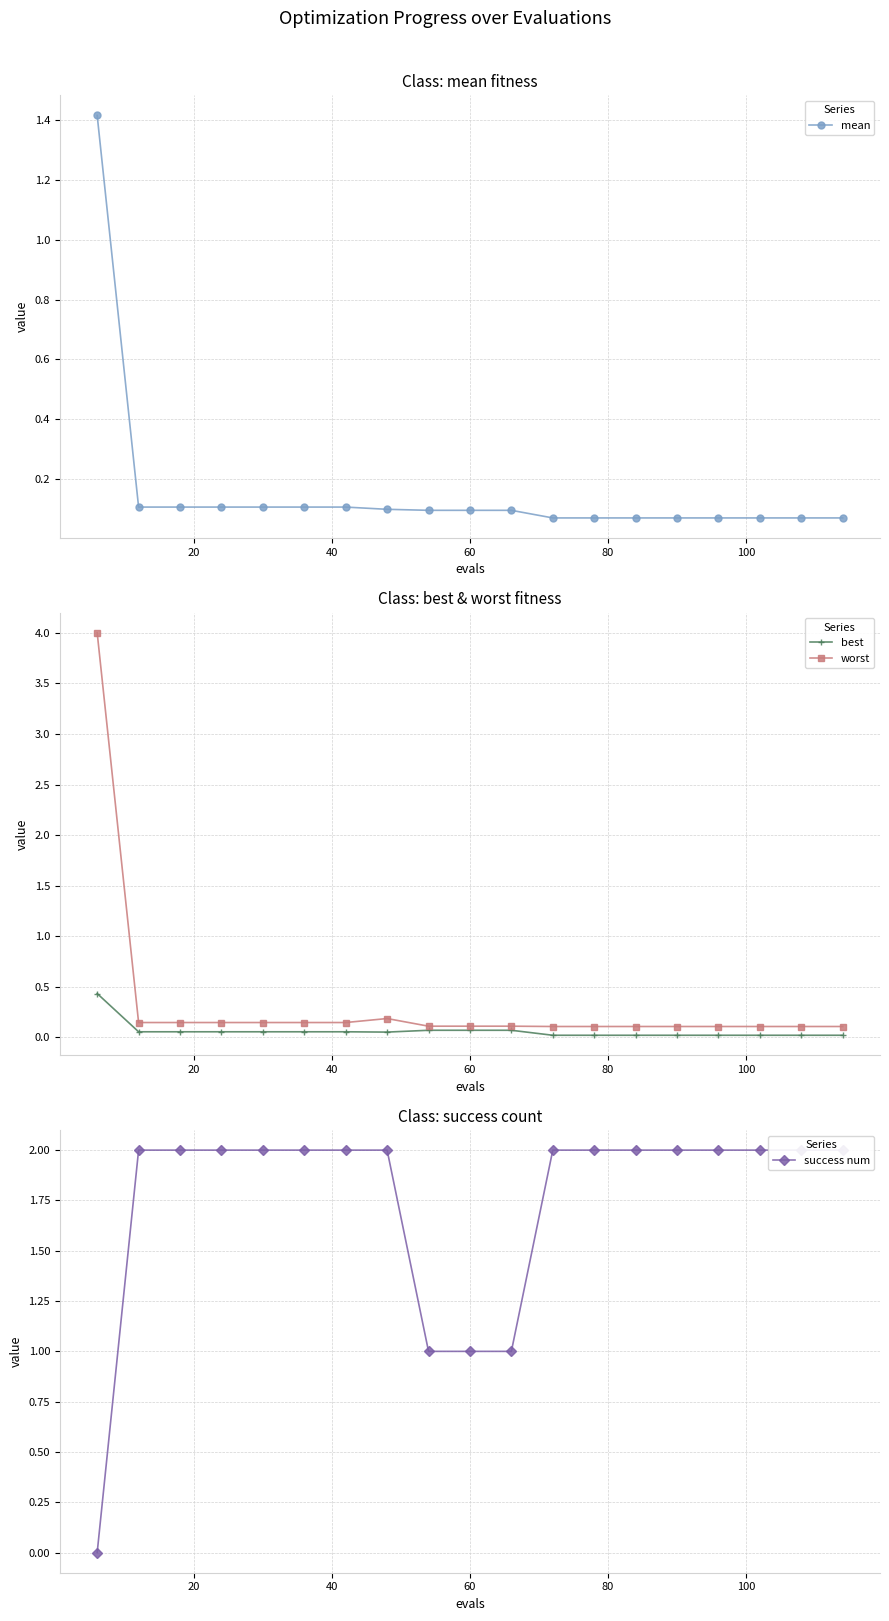

Is it true that worst equals 0.2 at 120?

False